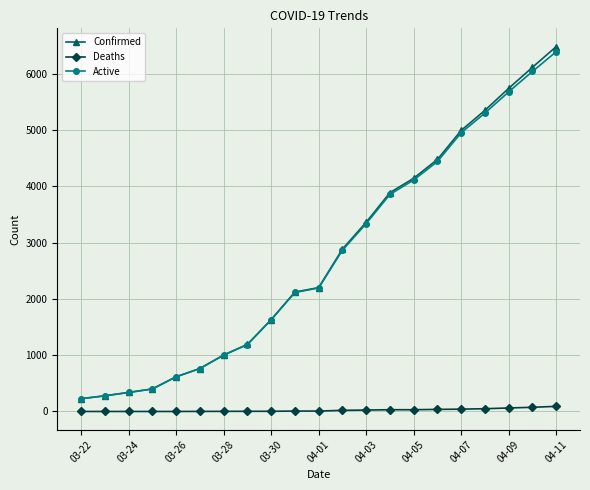

At how many categories does at least one series exceed 3609?

8